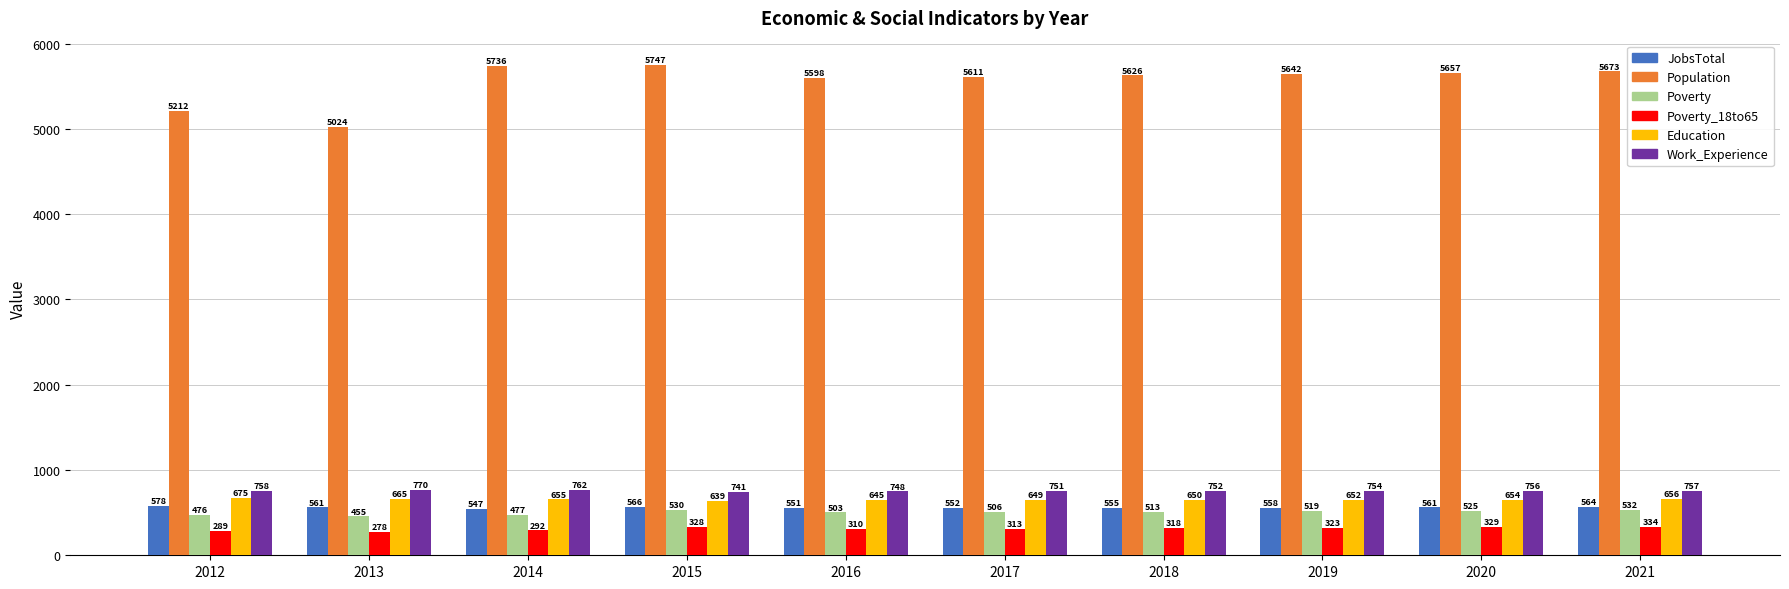

Does the chart contain any negative values?

No